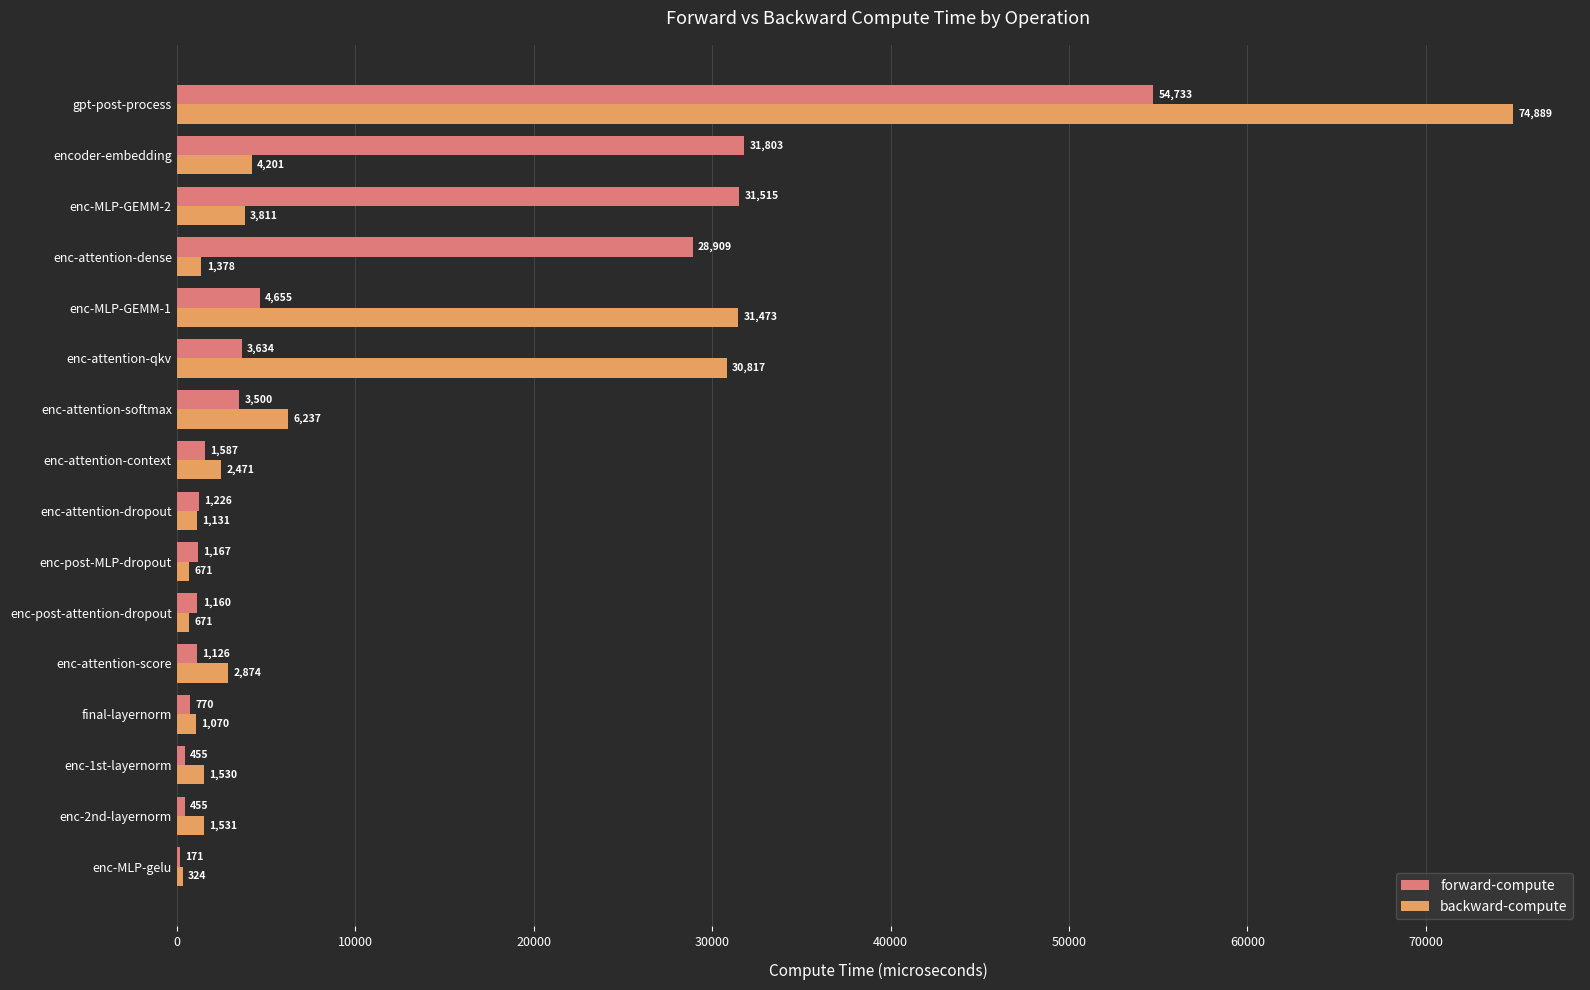

Which category has the highest value across all series?

gpt-post-process